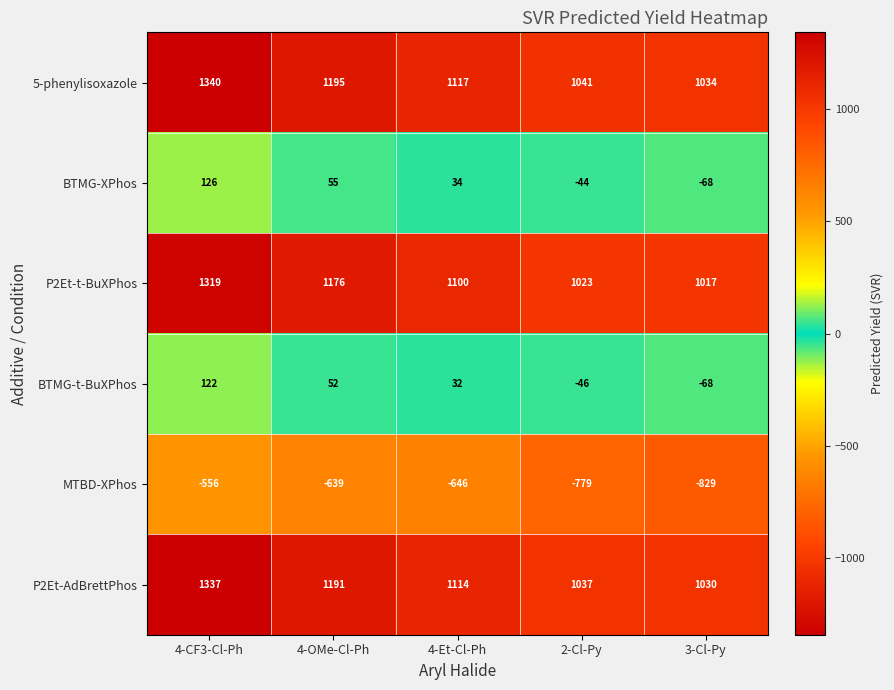

How many distinct data groups are displayed?

6